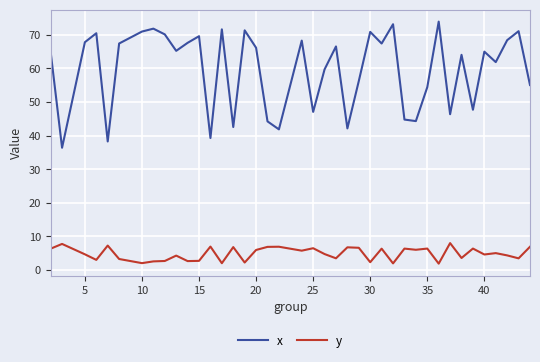

Which series has the largest total across all categories?

x